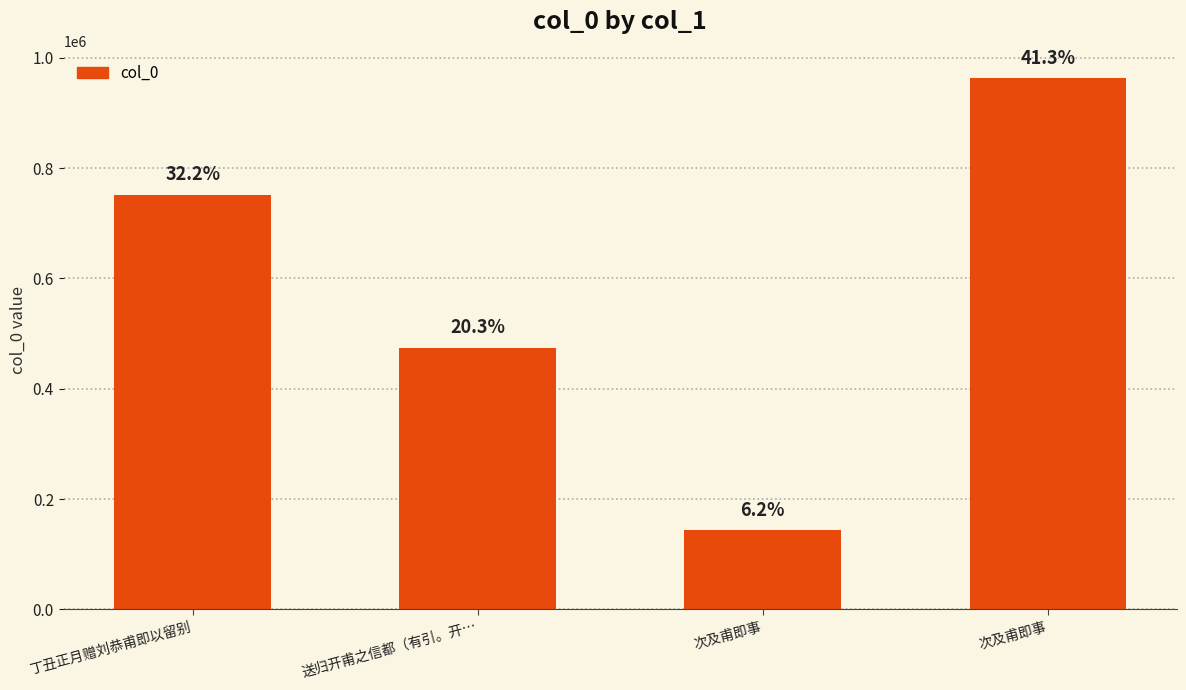

What is the minimum value shown in the chart?

144222